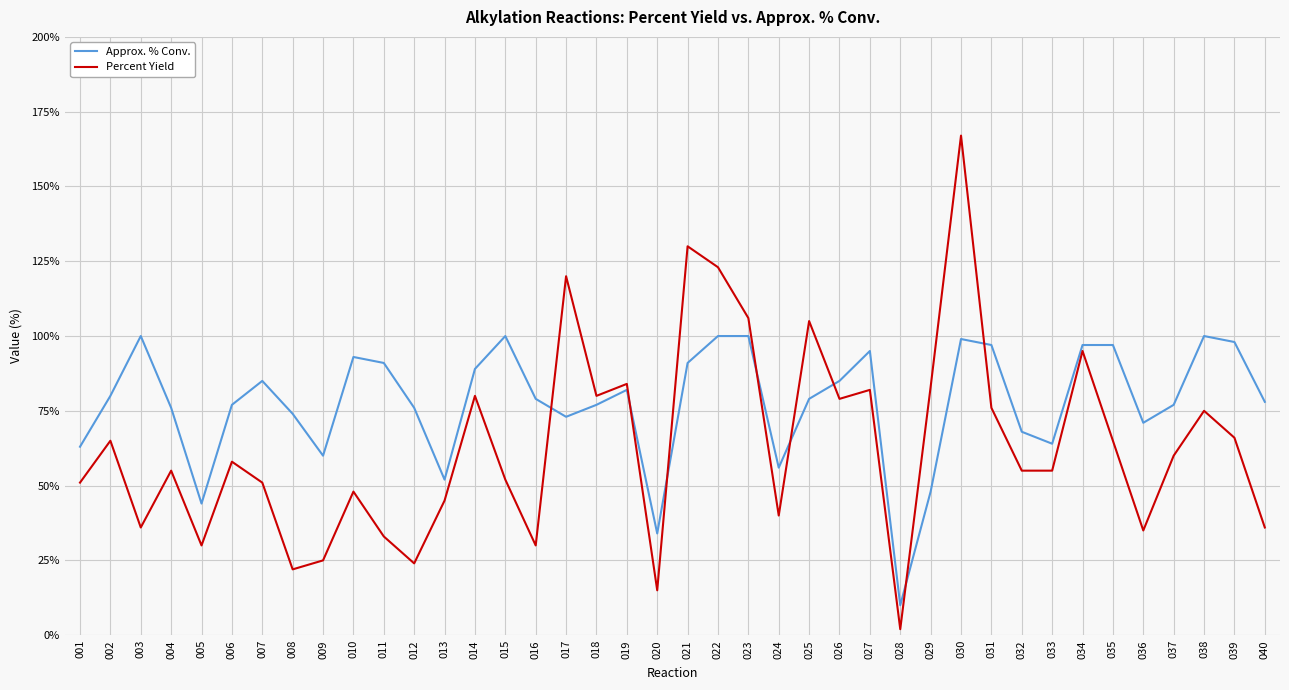

After their last crossing, which series has the higher values: Approx. % Conv. or Percent Yield?

Approx. % Conv.